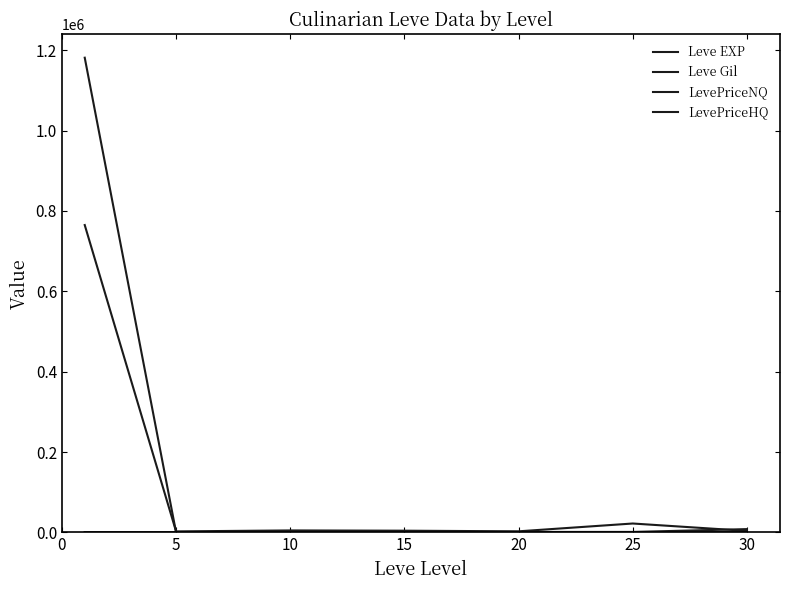

Reading right to left, list all the values displayed in this chart.

Leve EXP: 45.5	31.8	16.3	14.2	5.3	2.3	468.5
Leve Gil: 322.5	391.7	628.3	323.3	576.7	528.3	163.5
LevePriceNQ: 8371.8	1333.2	1348.2	936.7	1156.7	428.2	1181189.6
LevePriceHQ: 3941.7	22302.2	2860.0	4423.7	5071.2	2686.6	764862.6